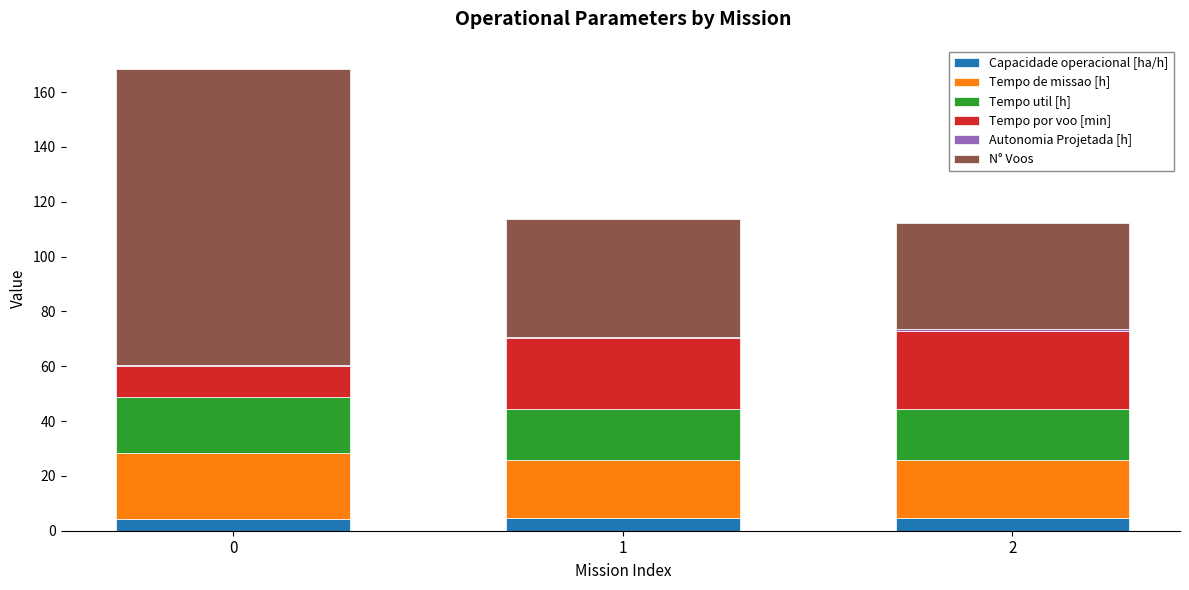

Which has a higher value, 2 or 0?

2